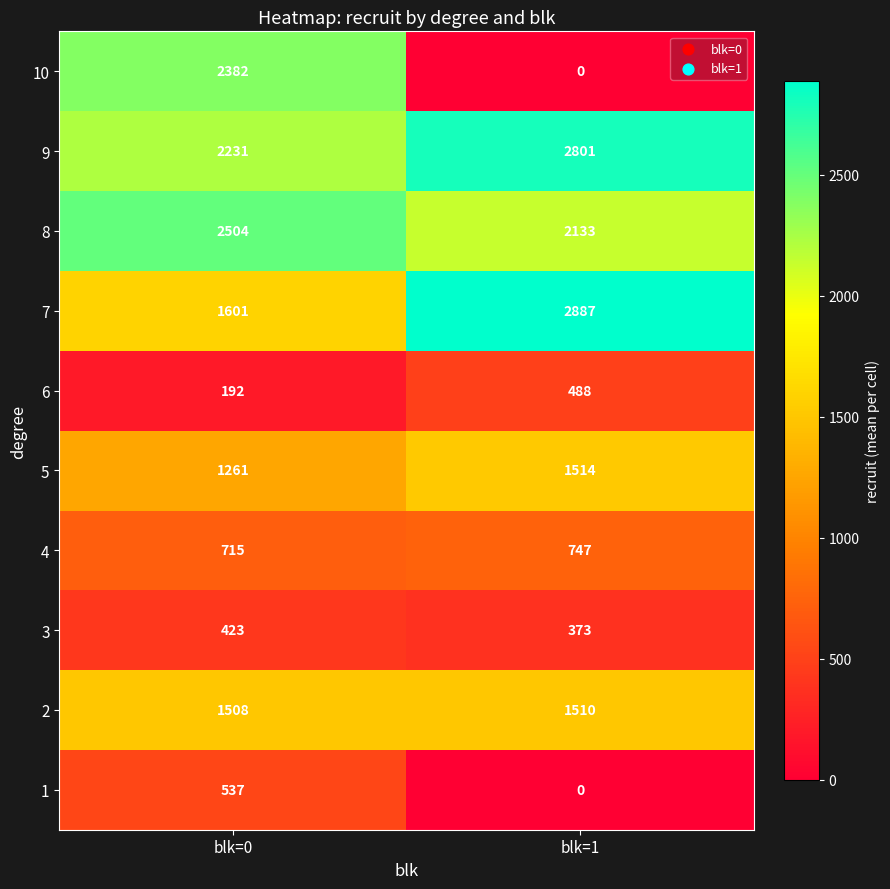

Count the number of categories in the chart.

2